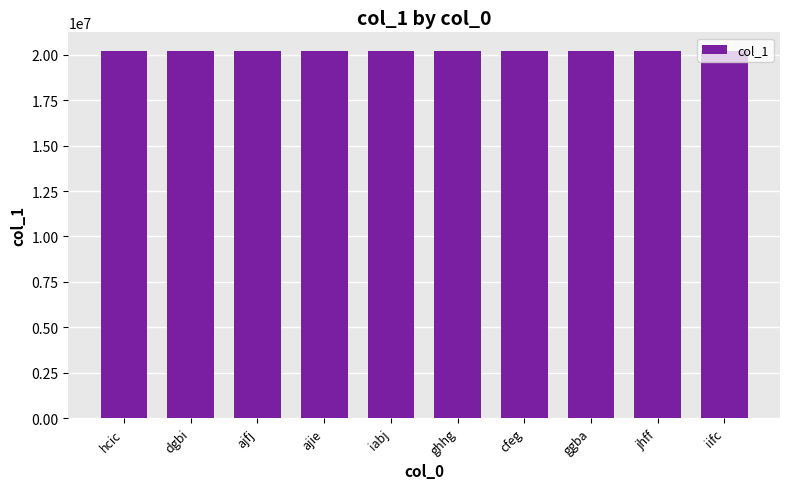

Are the bars grouped side by side (vs. stacked)?

No